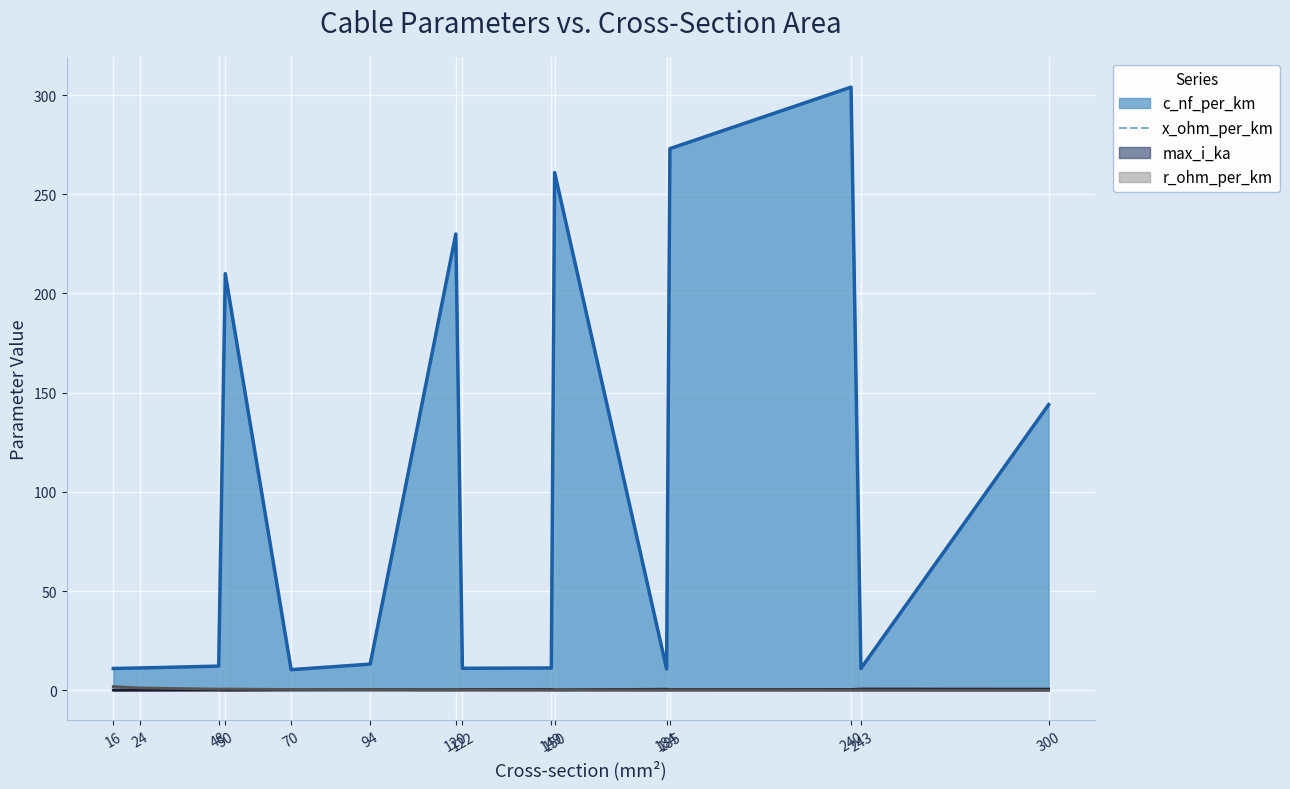

Reading right to left, extract all data points from this chart.

c_nf_per_km: 300=144.0	243=11.0	240=304.0	185=273.0	184=10.8	150=261.0	149=11.2	122=11.1	120=230.0	94=13.2	70=10.4	50=210.0	48=12.2	24=11.2	16=11.0
x_ohm_per_km: 300=0.1	243=0.3	240=0.1	185=0.1	184=0.3	150=0.1	149=0.3	122=0.3	120=0.1	94=0.3	70=0.3	50=0.1	48=0.3	24=0.3	16=0.3
max_i_ka: 300=0.6	243=0.6	240=0.4	185=0.4	184=0.5	150=0.3	149=0.5	122=0.4	120=0.3	94=0.3	70=0.3	50=0.1	48=0.2	24=0.1	16=0.1
r_ohm_per_km: 300=0.1	243=0.1	240=0.1	185=0.2	184=0.2	150=0.2	149=0.2	122=0.2	120=0.3	94=0.3	70=0.4	50=0.6	48=0.6	24=1.2	16=1.9